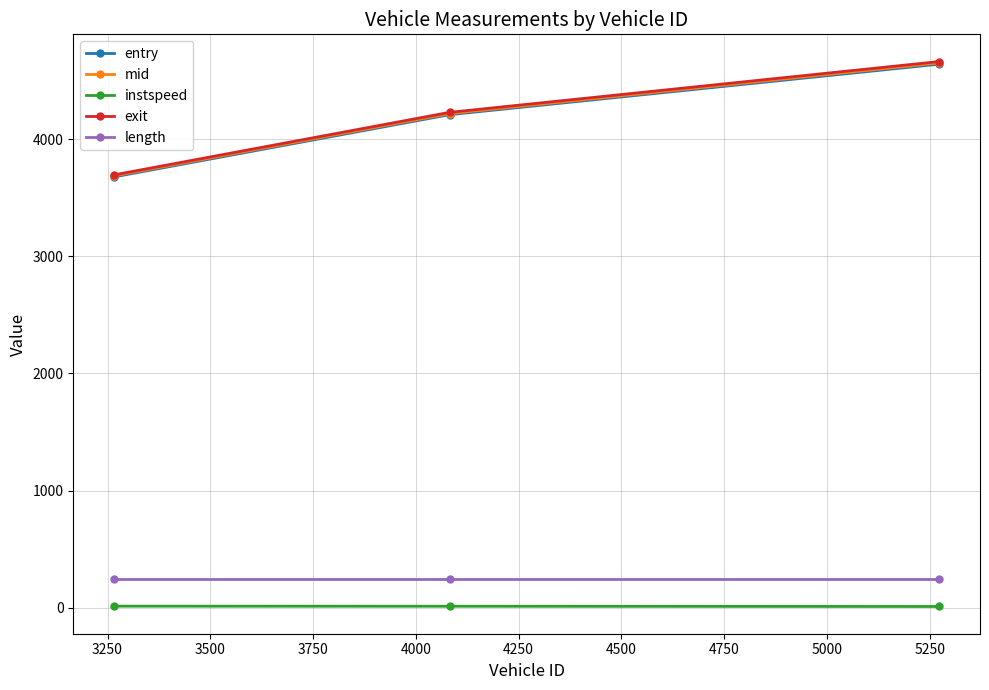

Which series has the largest range (max minus min)?

exit